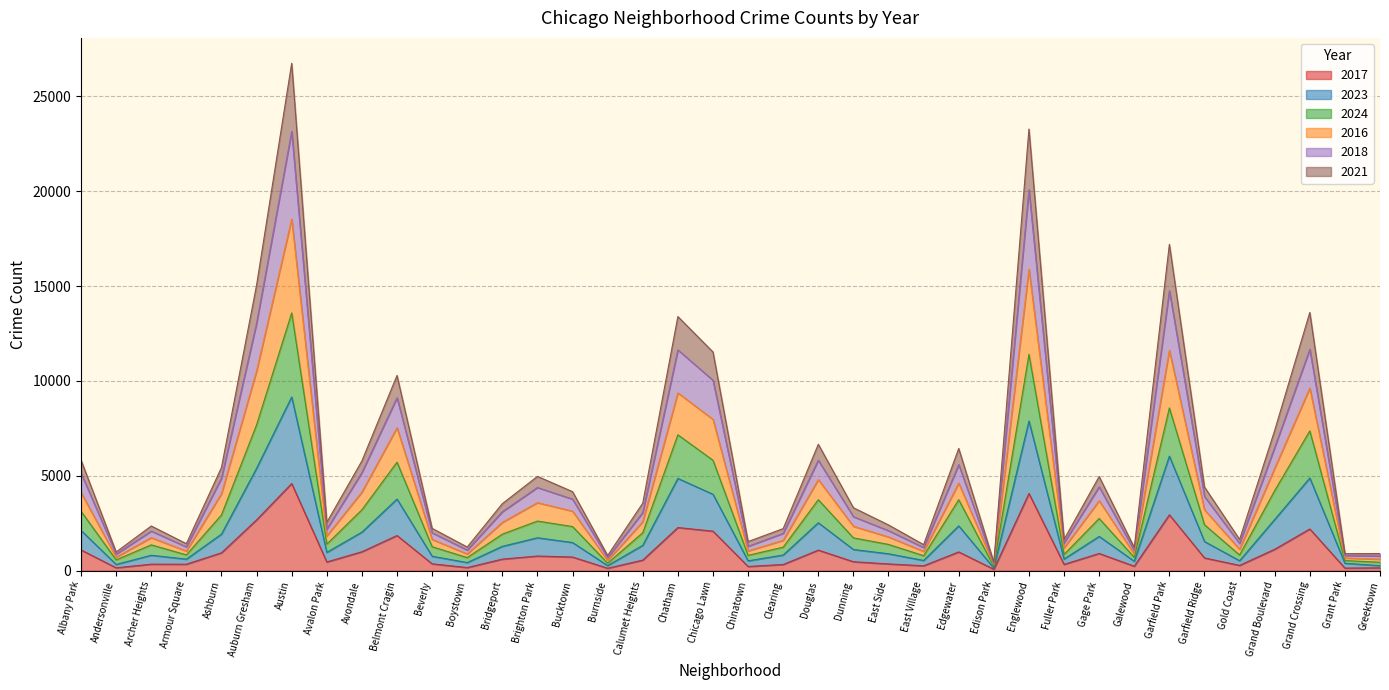

Does the chart display data point markers on the line(s)?

No